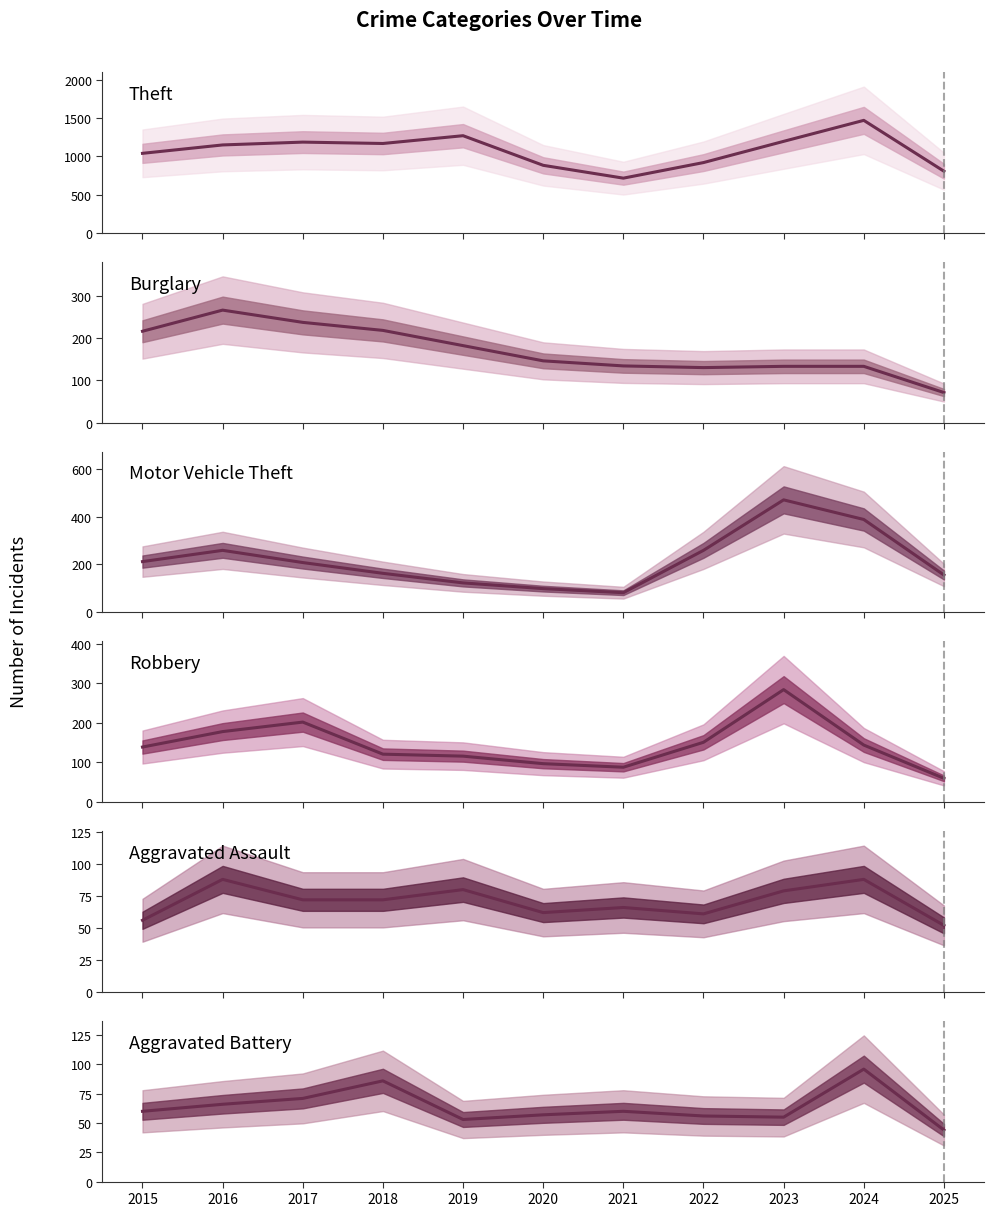

What is the difference between the highest and lowest values at 2017?

1117